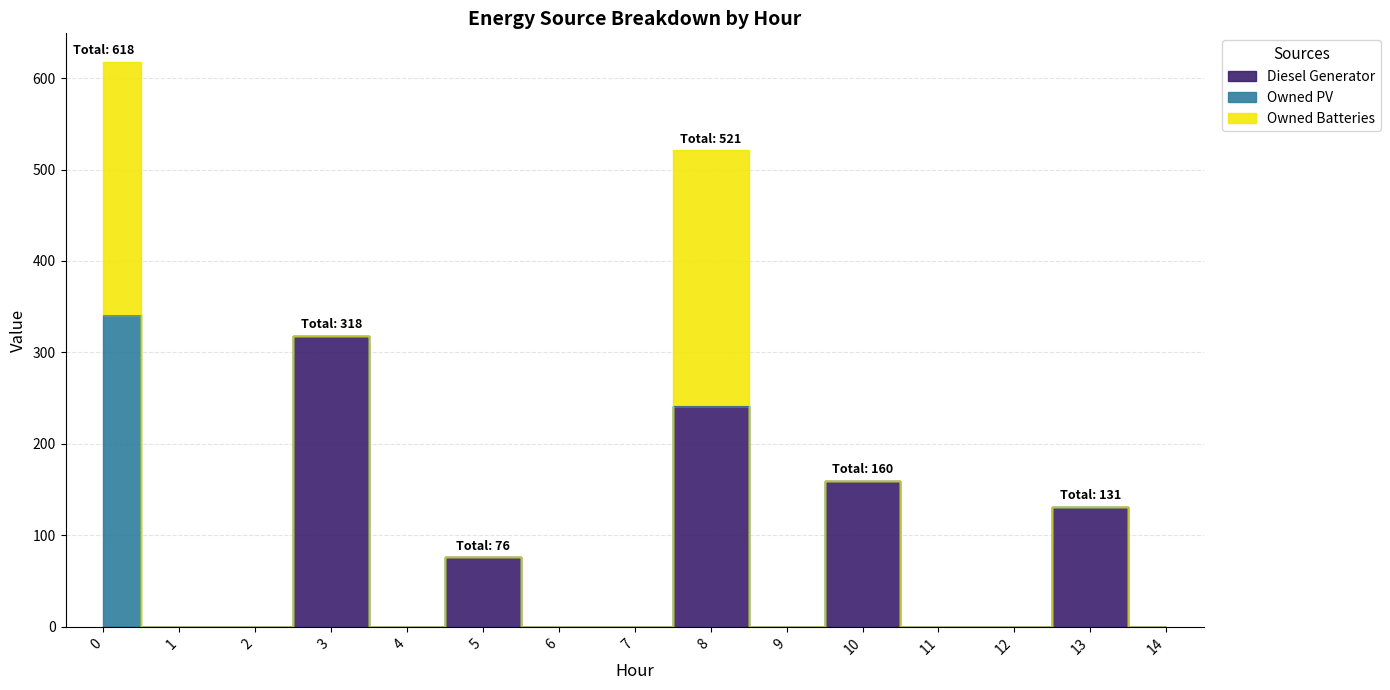

At how many categories does at least one series exceed 238?

3